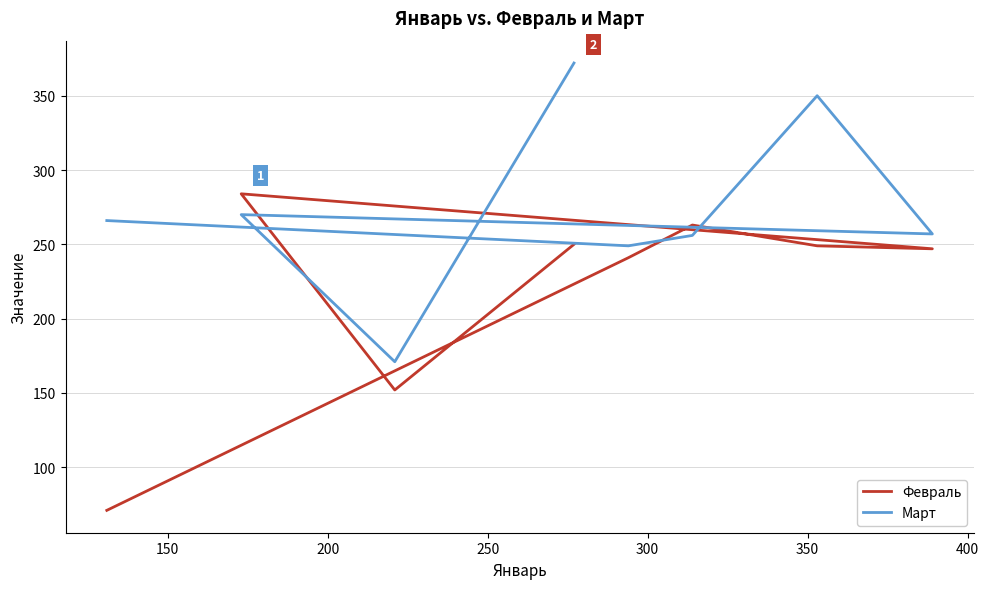

Does the chart display data point markers on the line(s)?

No